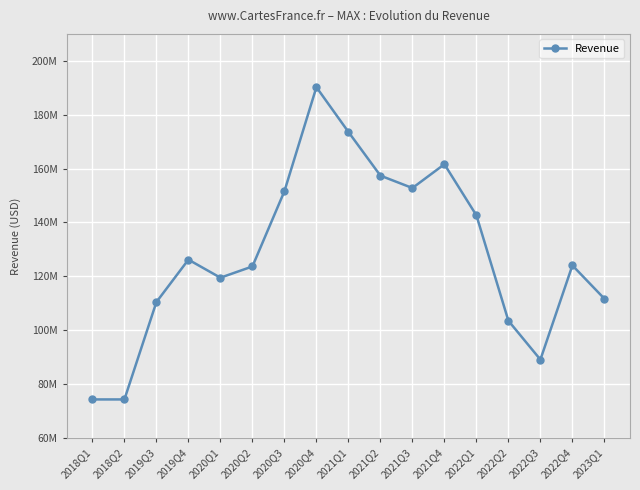

Does the chart have visible grid lines?

Yes